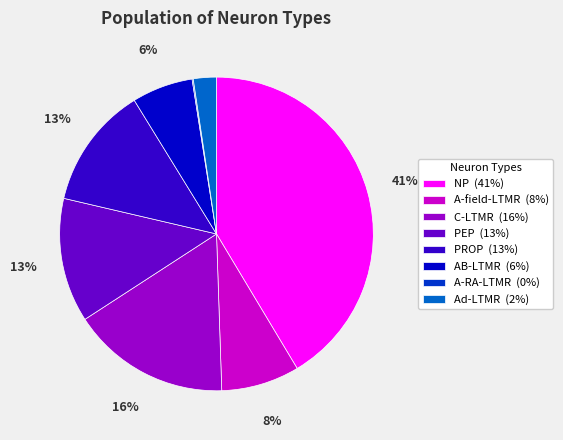

Is there any slice that represents more than half of the pie?

No